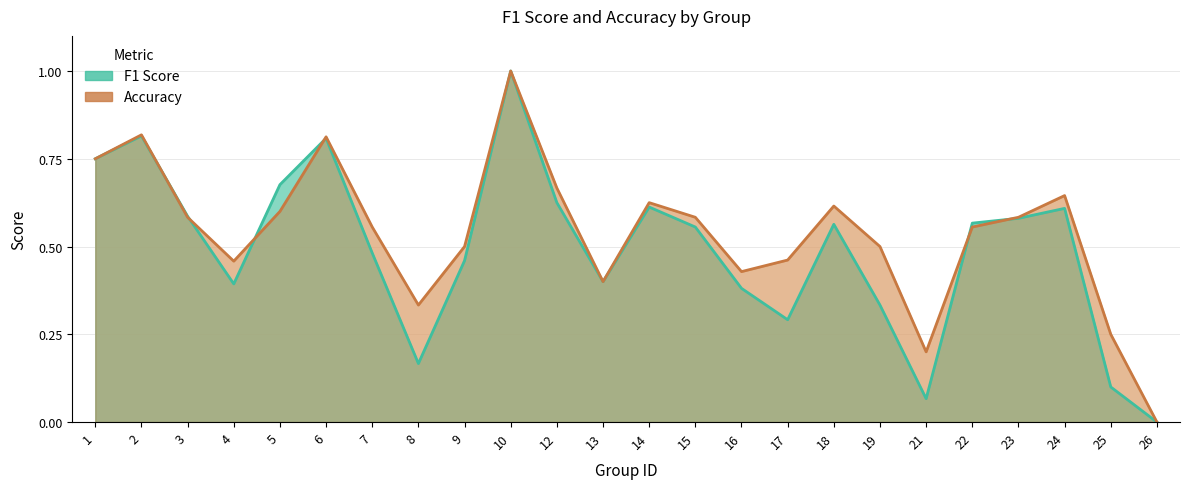

List the series in order of their overall mean, lowest first.

f1, accuracy